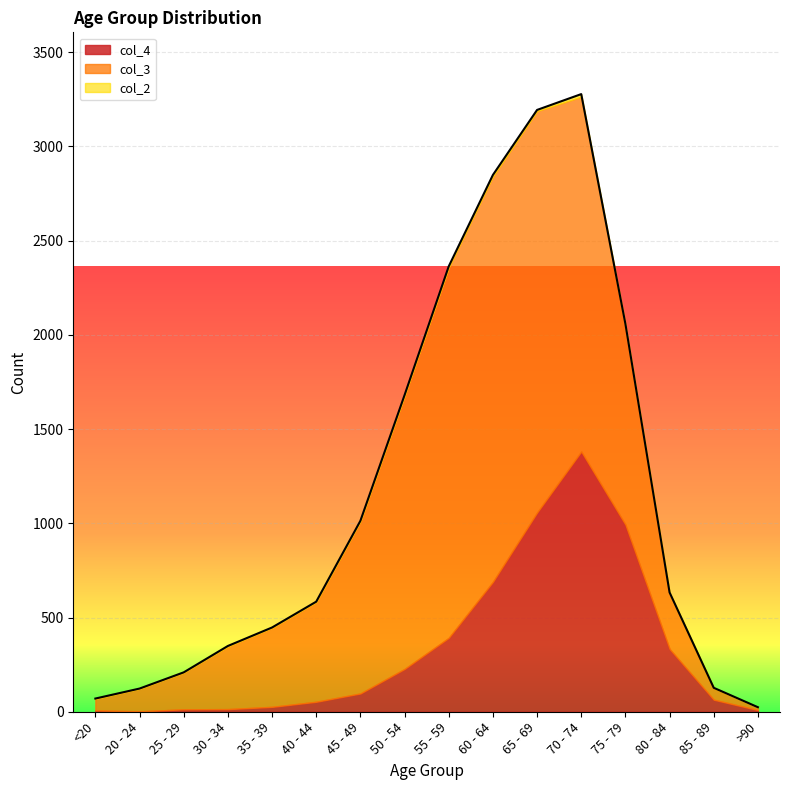

What is the maximum value shown in the chart?

2151